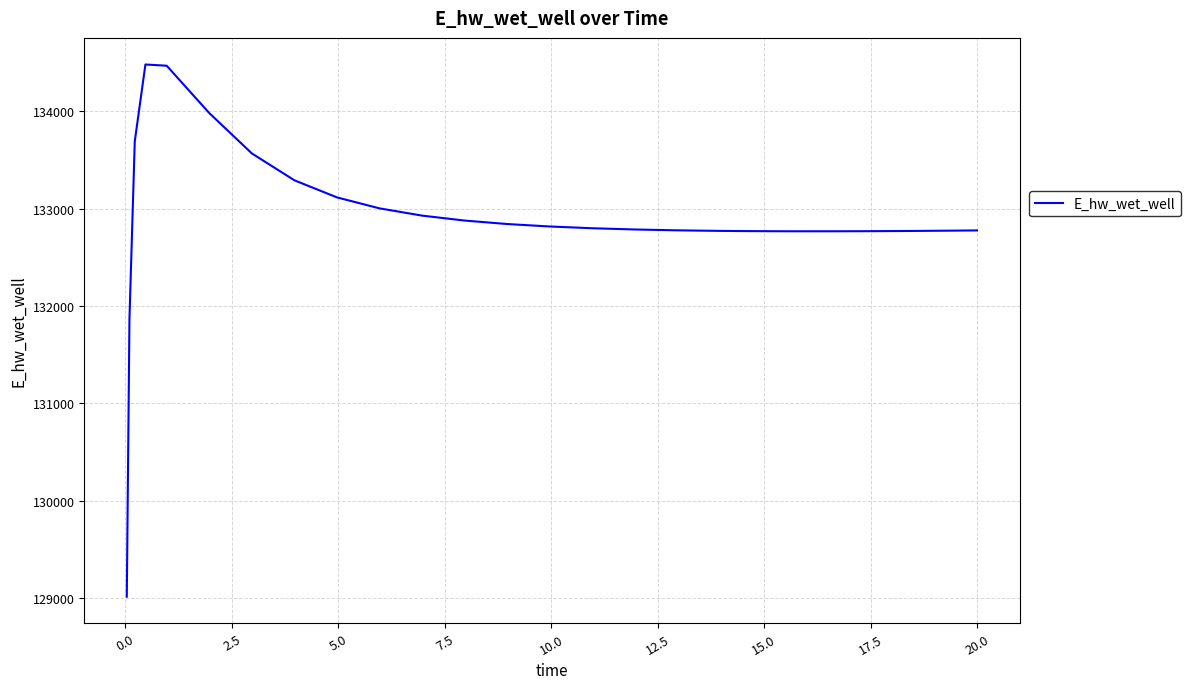

What is the difference between the maximum and minimum values?

5465.2